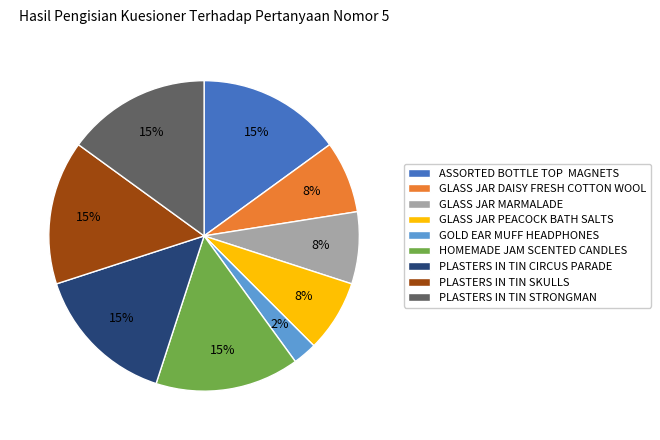

Is it true that PLASTERS IN TIN STRONGMAN is 15% of the pie?

True